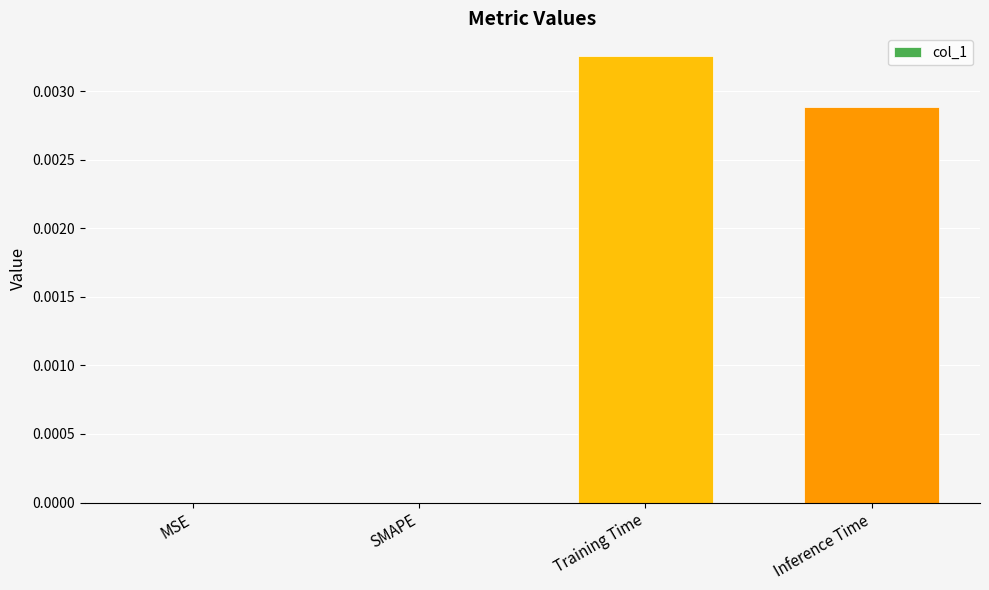

Count the values in the range 0 to 1.

4